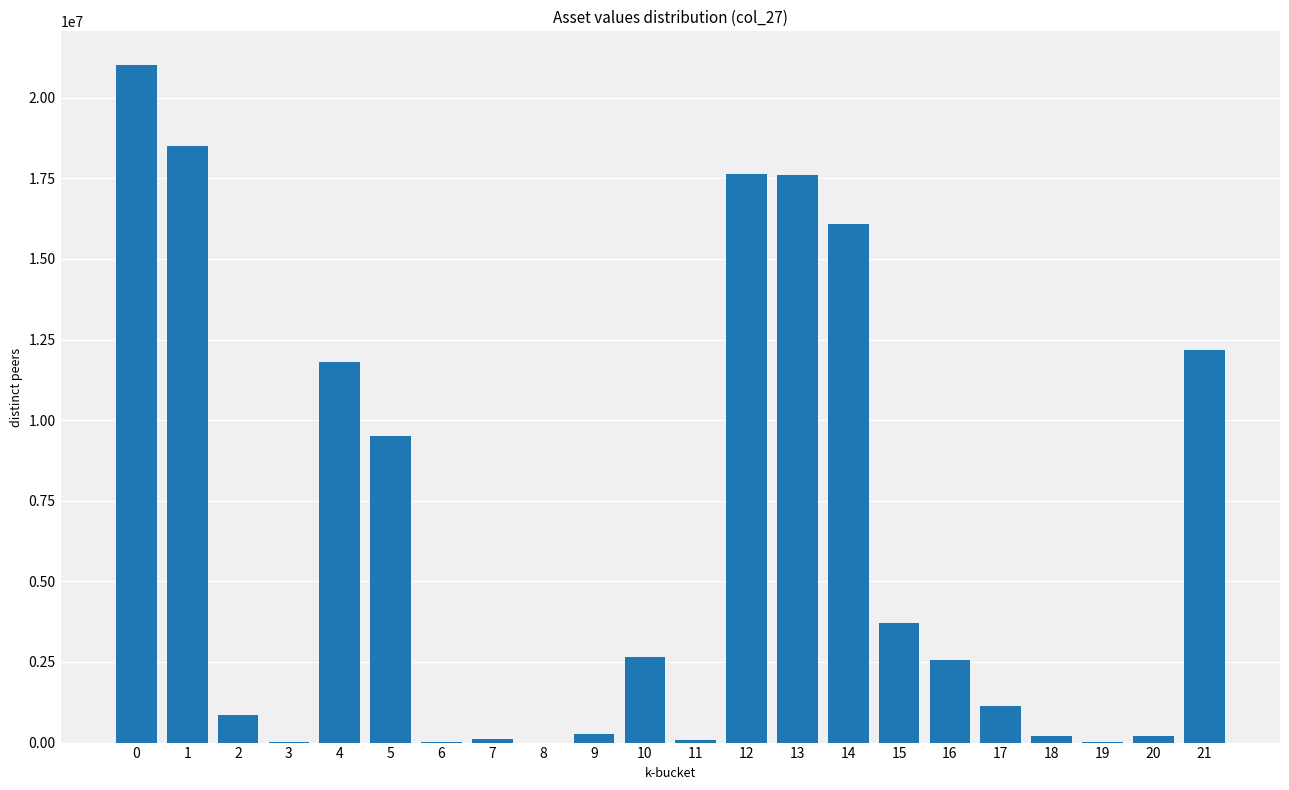

What is the sum of all values?

136144475.4